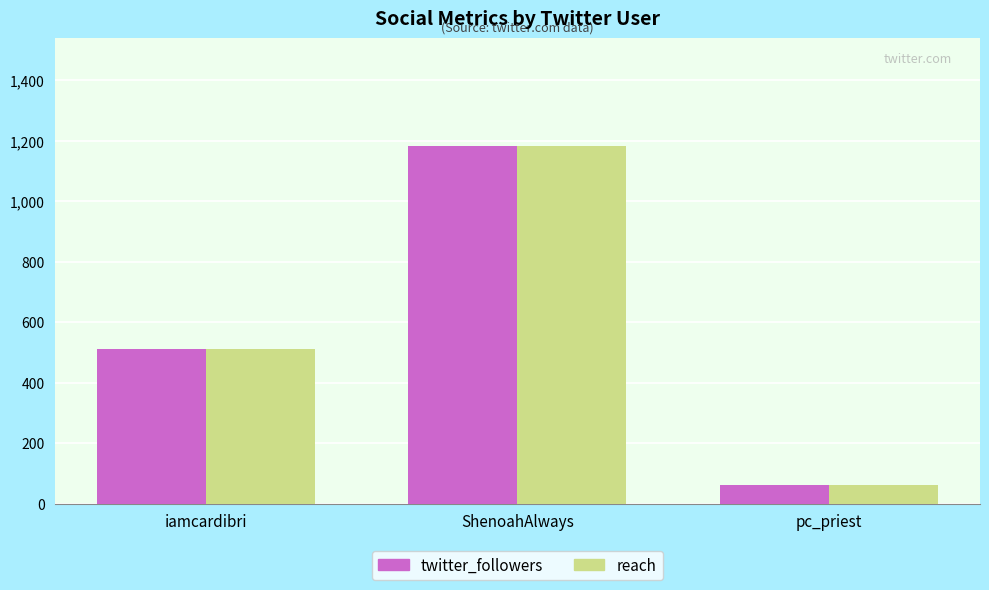

What are all the series names shown in the legend?

twitter_followers, reach